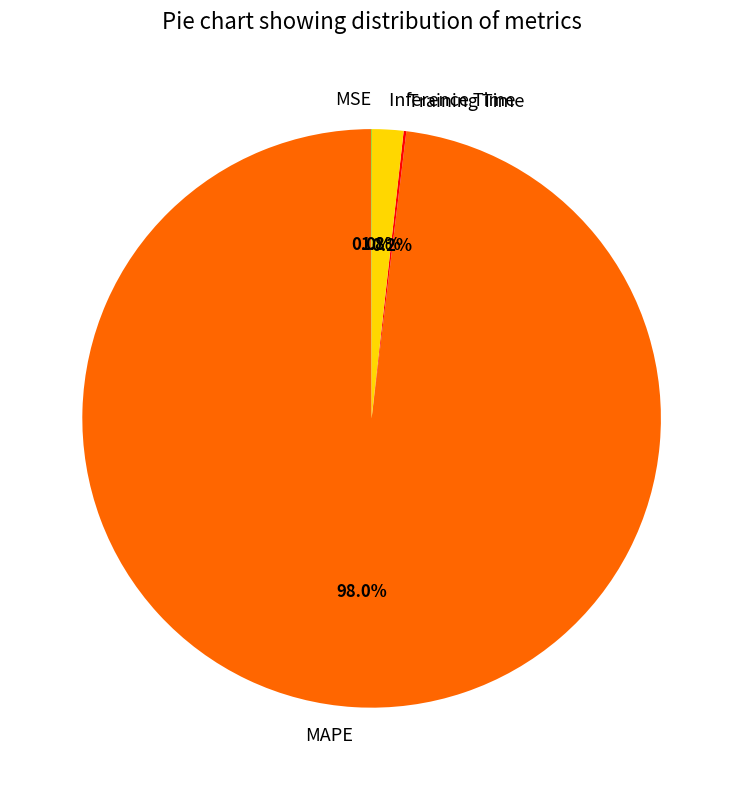

What is the majority slice?

MAPE